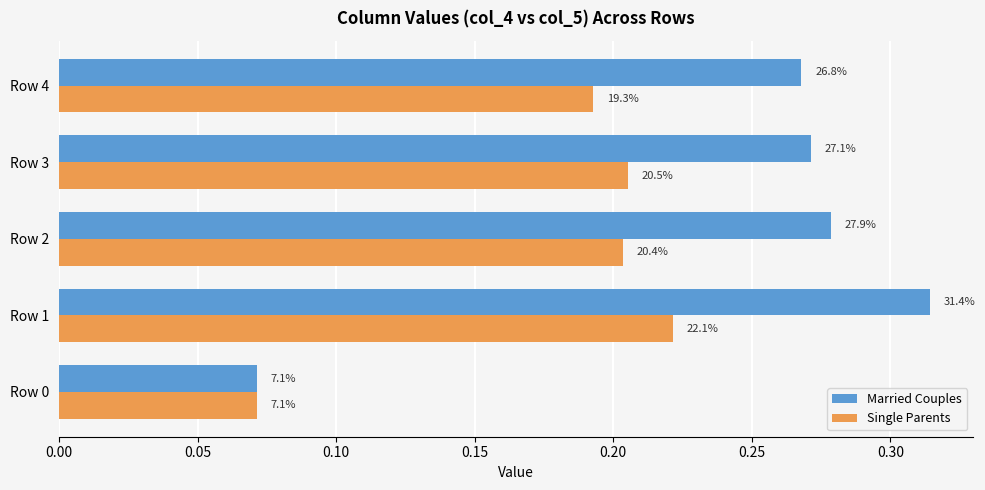

What are all the series names shown in the legend?

Married Couples, Single Parents